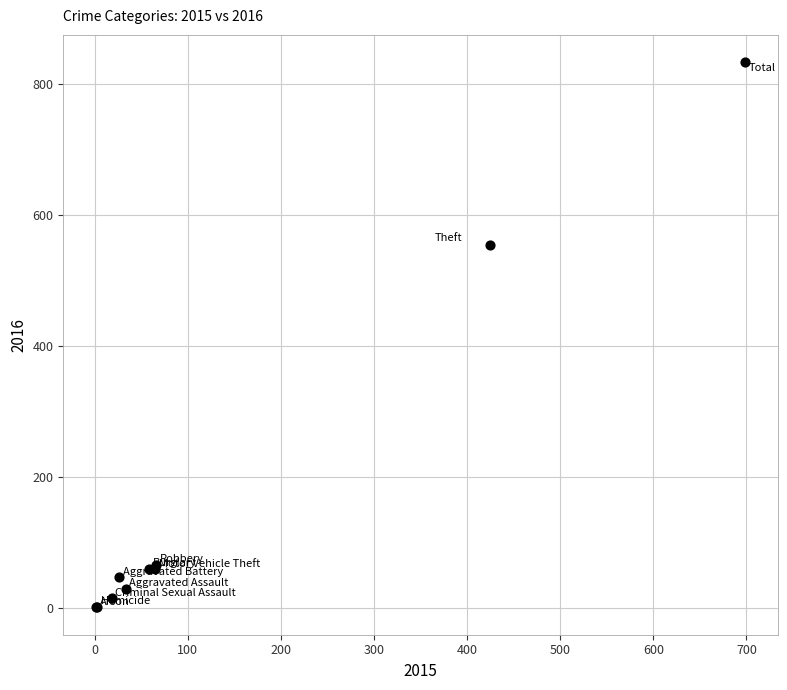

What Y value in the scatter plot is closest to 417?

554